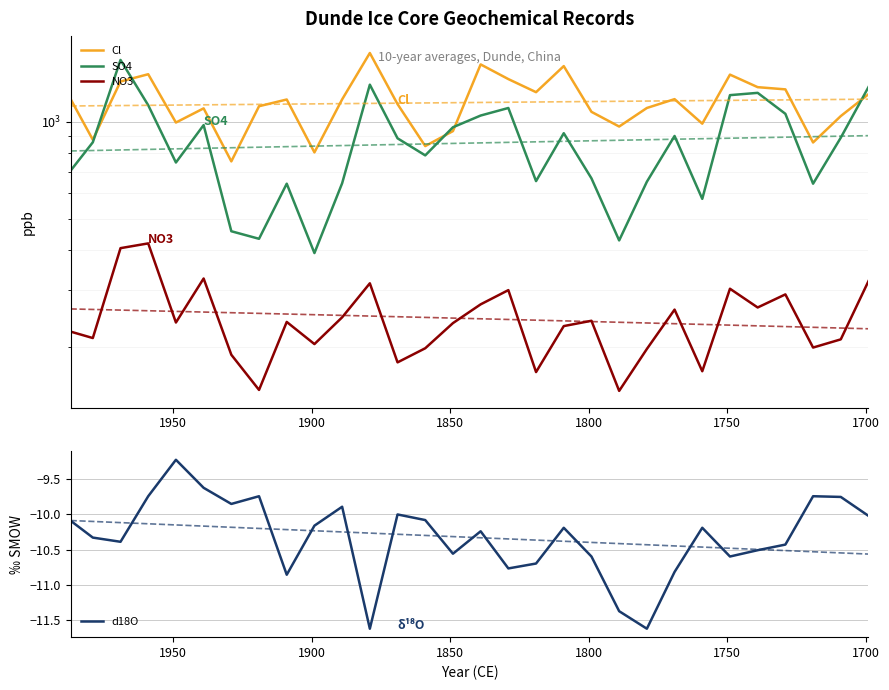

Reading left to right, list all the values displayed in this chart.

Cl: 1175.0	879.0	1333.0	1404.0	994.0	1100.0	753.0	1117.0	1172.0	803.0	1173.0	1634.0	1134.0	840.0	935.0	1506.0	1356.0	1235.0	1488.0	1073.0	966.0	1103.0	1175.0	986.0	1400.0	1280.0	1260.0	862.0	1041.0	1217.0
SO4: 705.0	863.0	1555.0	1125.0	747.0	976.0	457.0	433.0	642.0	391.0	644.0	1303.0	888.0	786.0	961.0	1045.0	1103.0	654.0	921.0	667.0	428.0	651.0	903.0	576.0	1209.0	1229.0	1058.0	642.0	892.0	1281.0
NO3: 223.0	213.0	405.0	419.0	238.0	326.0	189.0	147.0	239.0	204.0	247.0	315.0	179.0	198.0	237.0	271.0	300.0	167.0	232.0	241.0	146.0	197.0	261.0	168.0	303.0	265.0	291.0	199.0	211.0	320.0
d18O: -10.1	-10.3	-10.4	-9.7	-9.2	-9.6	-9.8	-9.7	-10.9	-10.2	-9.9	-11.6	-10.0	-10.1	-10.6	-10.2	-10.8	-10.7	-10.2	-10.6	-11.4	-11.6	-10.8	-10.2	-10.6	-10.5	-10.4	-9.7	-9.8	-10.0